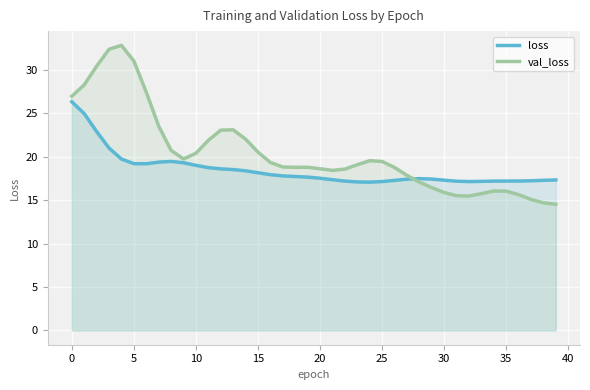

Reading left to right, list all the values displayed in this chart.

loss: 26.3	24.9	22.9	21.0	19.7	19.2	19.2	19.4	19.4	19.3	19.0	18.7	18.6	18.5	18.4	18.1	17.9	17.8	17.7	17.6	17.5	17.3	17.2	17.1	17.1	17.1	17.3	17.4	17.5	17.4	17.3	17.2	17.1	17.1	17.2	17.2	17.2	17.2	17.3	17.3
val_loss: 26.9	28.3	30.4	32.3	32.8	31.0	27.4	23.5	20.7	19.7	20.4	21.9	23.0	23.1	22.0	20.5	19.3	18.8	18.8	18.8	18.6	18.4	18.6	19.1	19.5	19.4	18.8	17.8	17.1	16.4	15.9	15.5	15.5	15.7	16.0	16.0	15.6	15.1	14.7	14.5